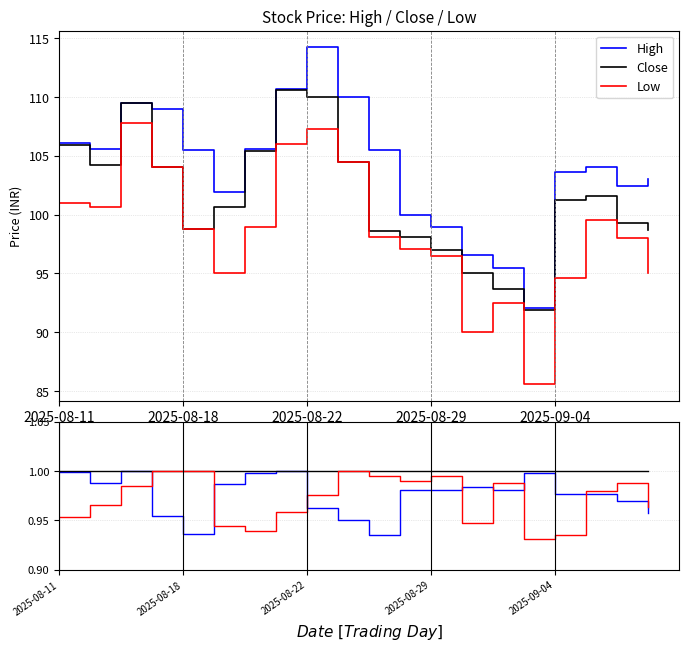

True or false: High and Low intersect in this chart.

False